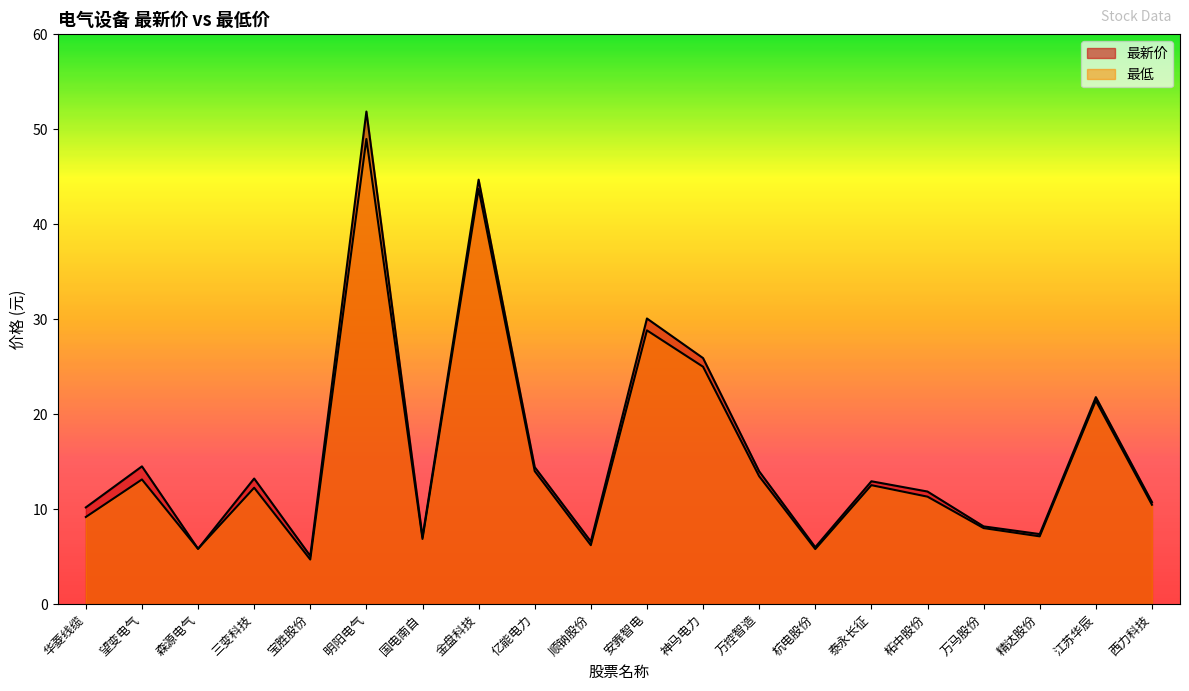

How many data points does each series have?

20